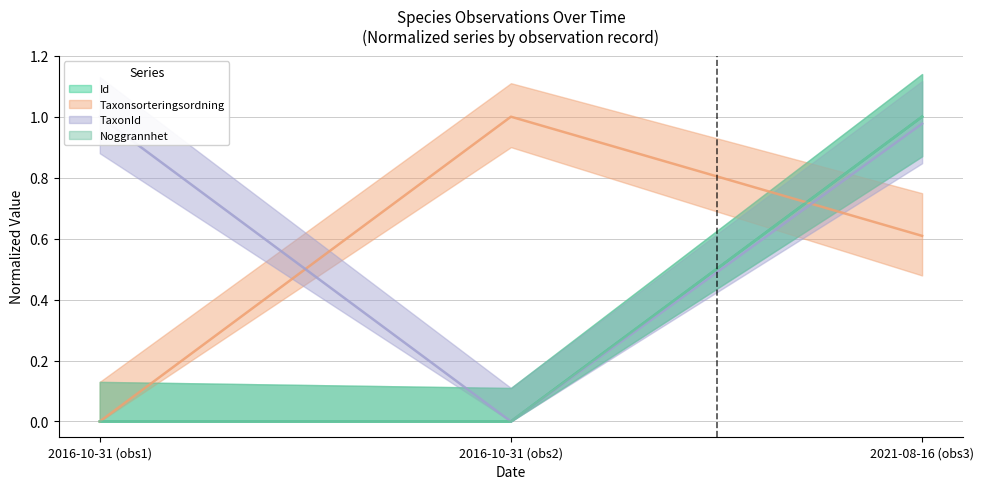

Is the value of TaxonId at 2021-08-16 (obs3) greater than the value of Taxonsorteringsordning at 2016-10-31 (obs1)?

Yes